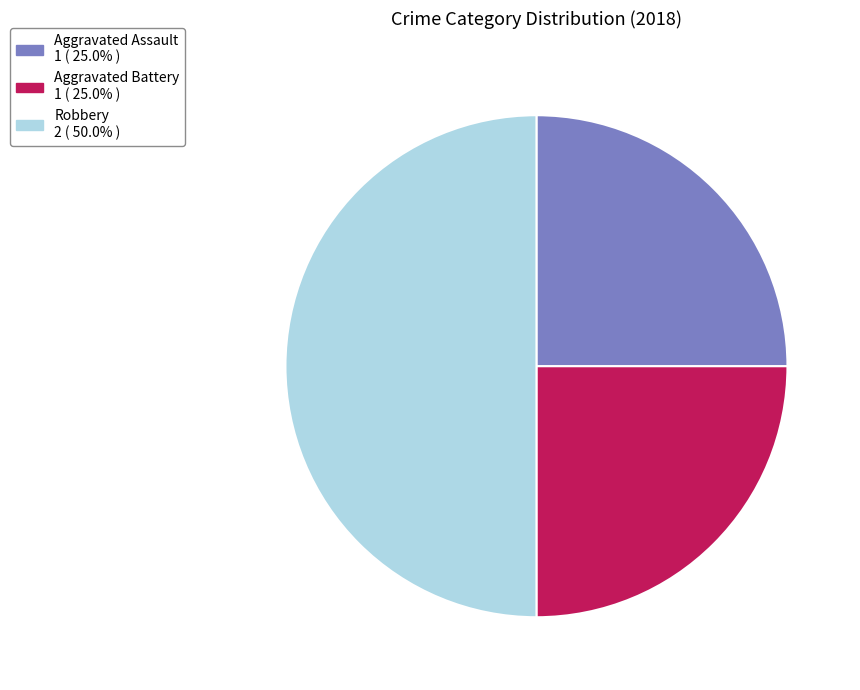

Combined, do Robbery 2 ( 50.0% ) and Aggravated Assault 1 ( 25.0% ) account for over 50%?

Yes